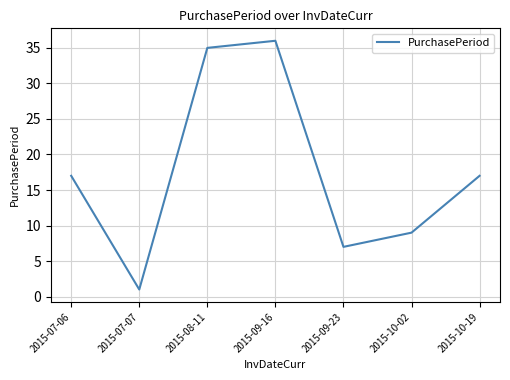

Which category has the lowest value across all series?

2015-07-07